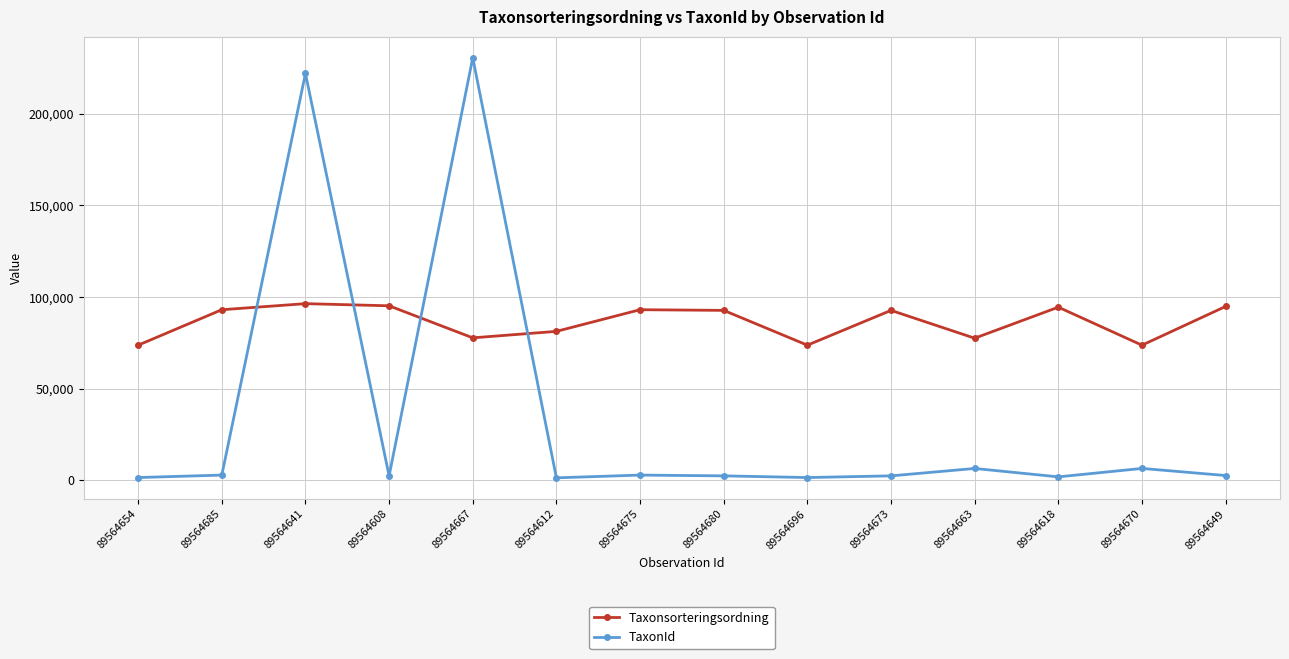

Which series has the widest spread of values?

TaxonId